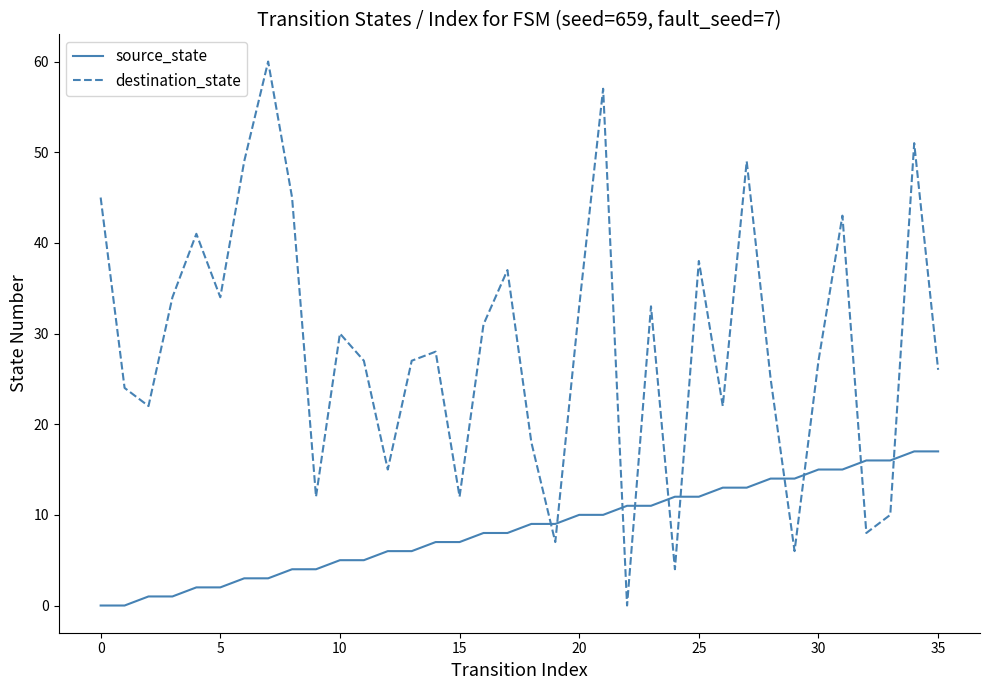

What is the maximum value shown in the chart?

60